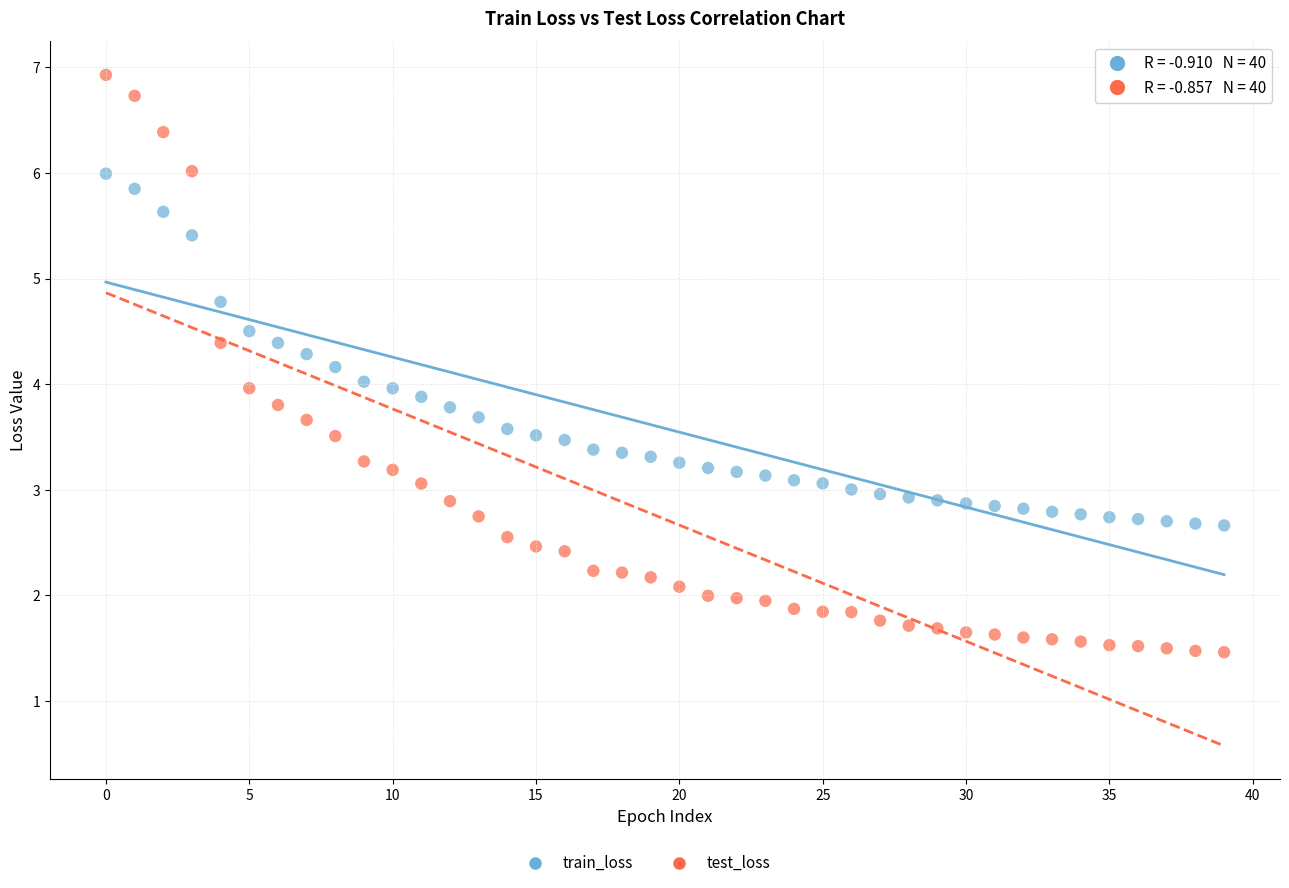

Across all data points, what is the range of Y values (max minus min)?

5.5